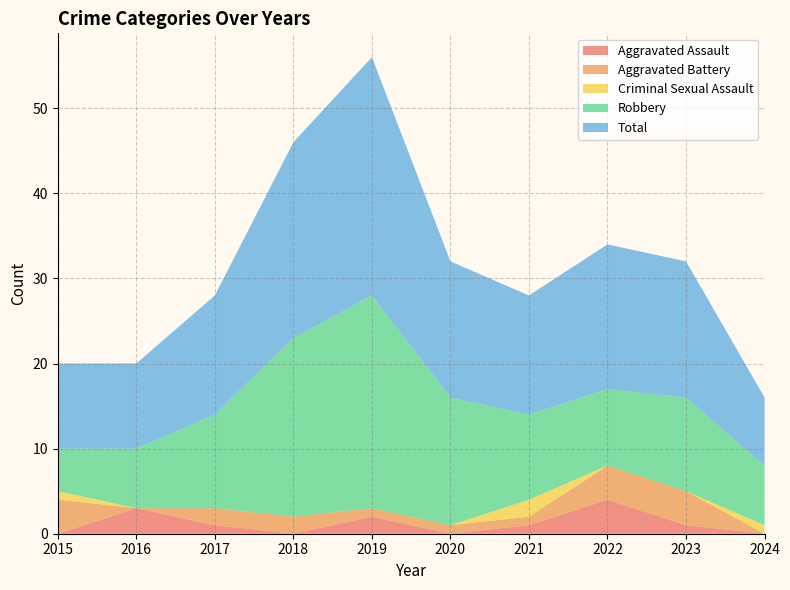

Reading left to right, list all the values displayed in this chart.

Aggravated Assault: 2015=0	2016=3	2017=1	2018=0	2019=2	2020=0	2021=1	2022=4	2023=1	2024=0
Aggravated Battery: 2015=4	2016=0	2017=2	2018=2	2019=1	2020=1	2021=1	2022=4	2023=4	2024=0
Criminal Sexual Assault: 2015=1	2016=0	2017=0	2018=0	2019=0	2020=0	2021=2	2022=0	2023=0	2024=1
Robbery: 2015=5	2016=7	2017=11	2018=21	2019=25	2020=15	2021=10	2022=9	2023=11	2024=7
Total: 2015=10	2016=10	2017=14	2018=23	2019=28	2020=16	2021=14	2022=17	2023=16	2024=8